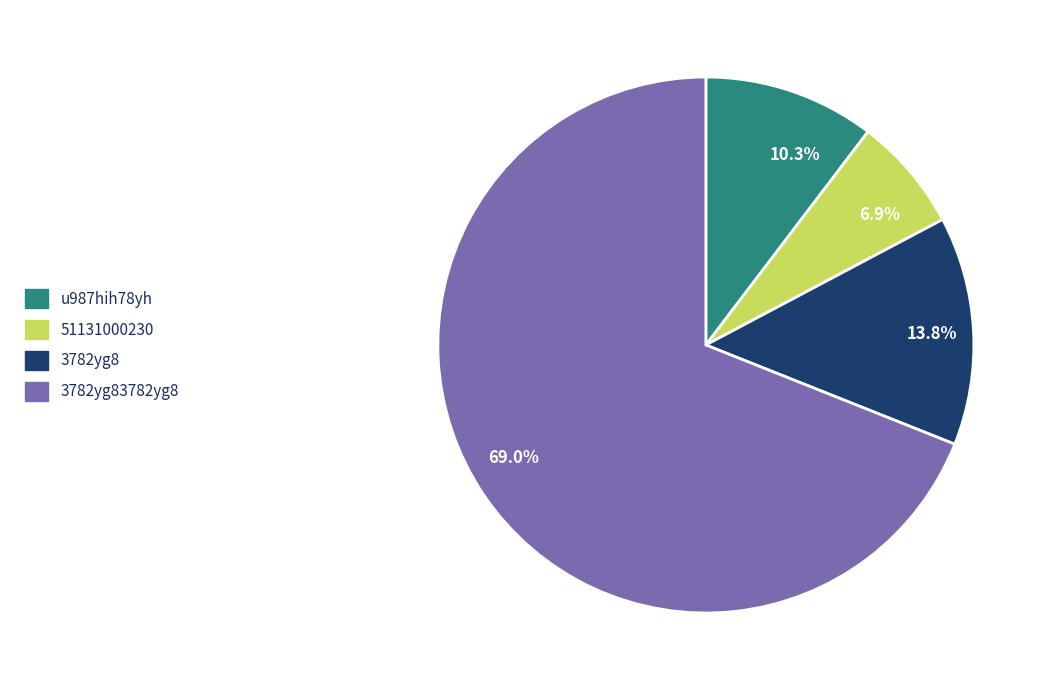

Which slice is the largest?

69.0%